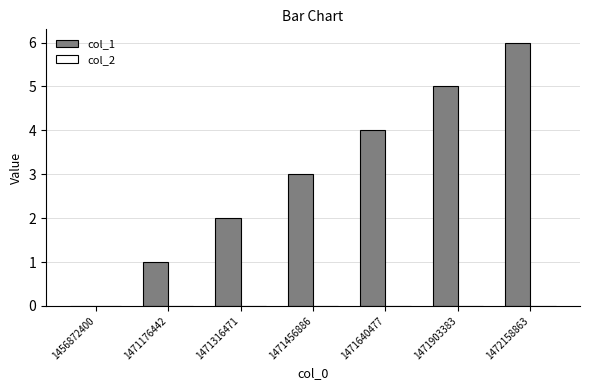

Between 1471316471 and 1472158863, which is larger?

1472158863